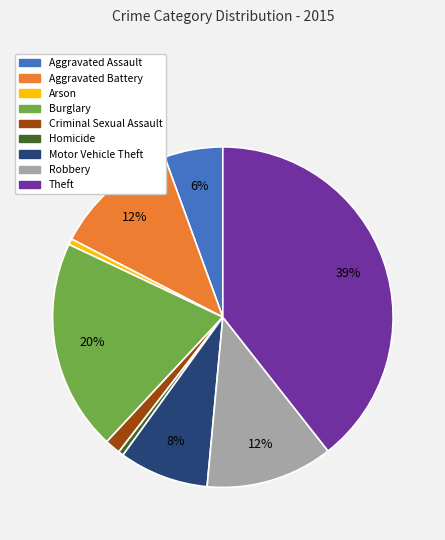

To the nearest percent, what is the average slice percentage?

11%